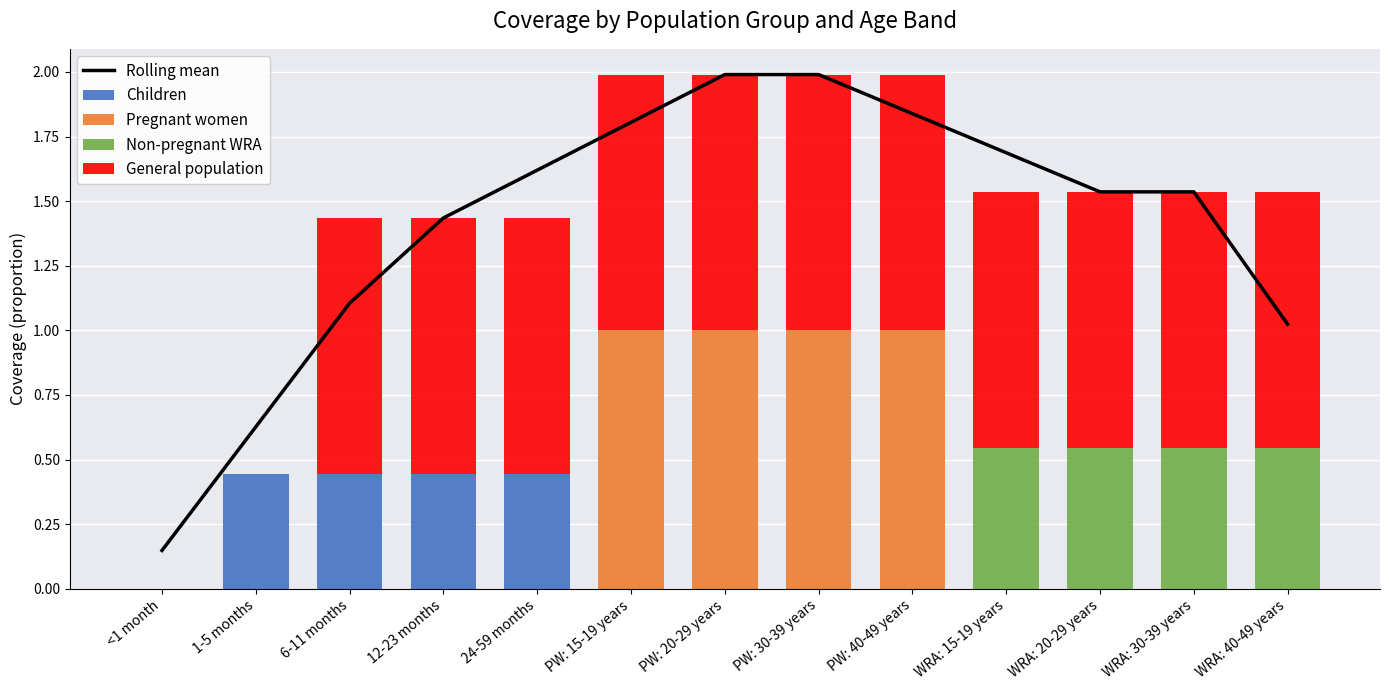

List the labels in order of Non-pregnant WRA value, largest first.

WRA: 15-19 years, WRA: 20-29 years, WRA: 30-39 years, WRA: 40-49 years, <1 month, 1-5 months, 6-11 months, 12-23 months, 24-59 months, PW: 15-19 years, PW: 20-29 years, PW: 30-39 years, PW: 40-49 years